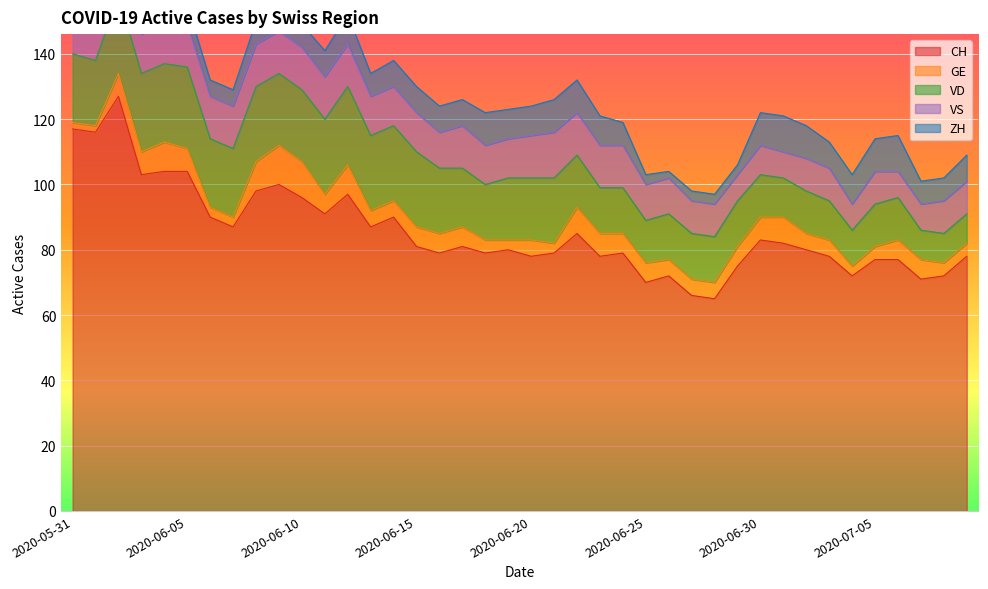

What is the difference between the highest and lowest values at 2020-06-19?

77